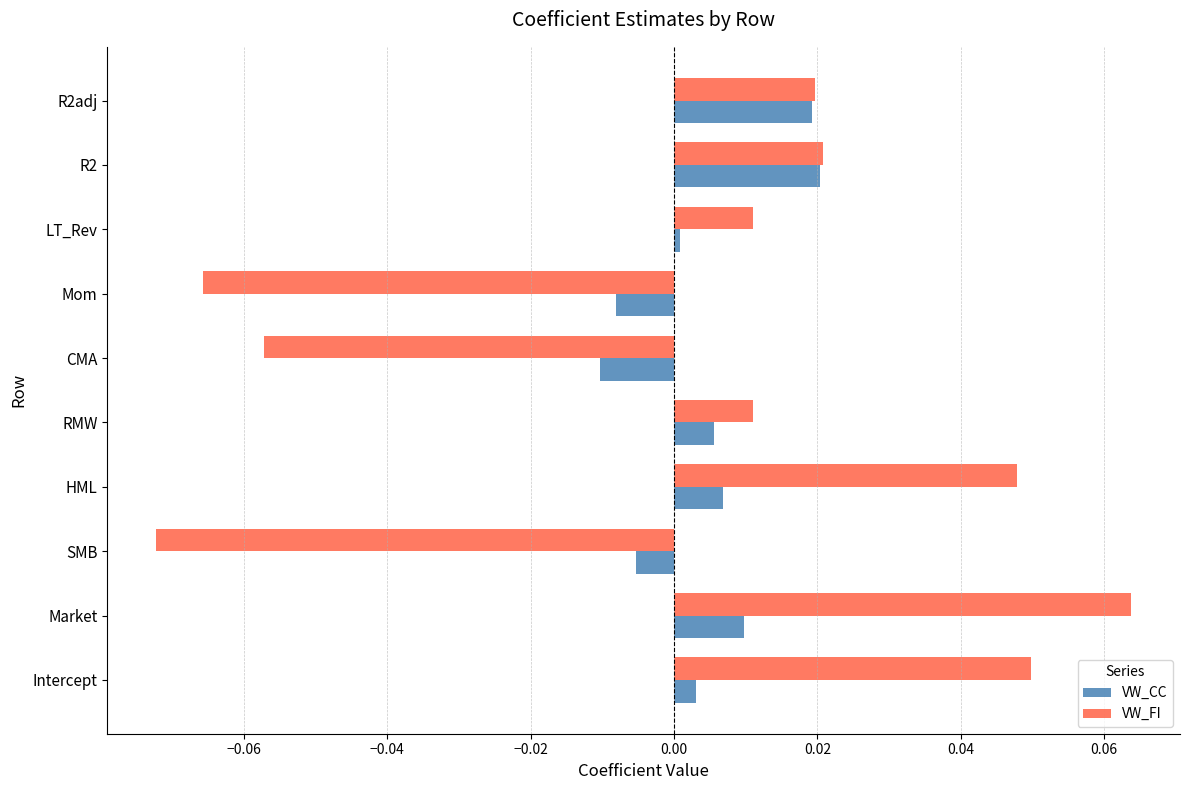

At which label does VW_FI reach its peak?

Market